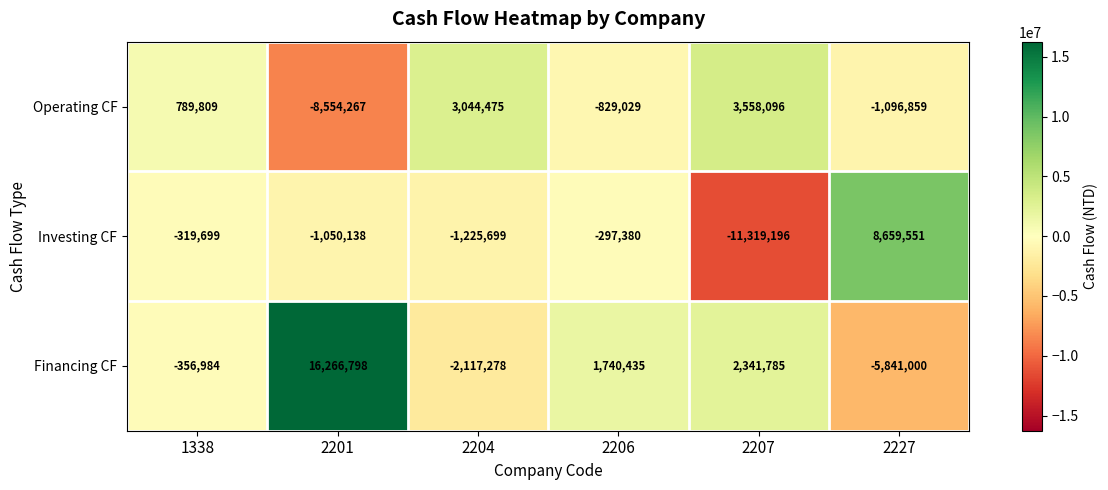

What is the difference between the Investing CF values at 1338 and 2227?

8979250